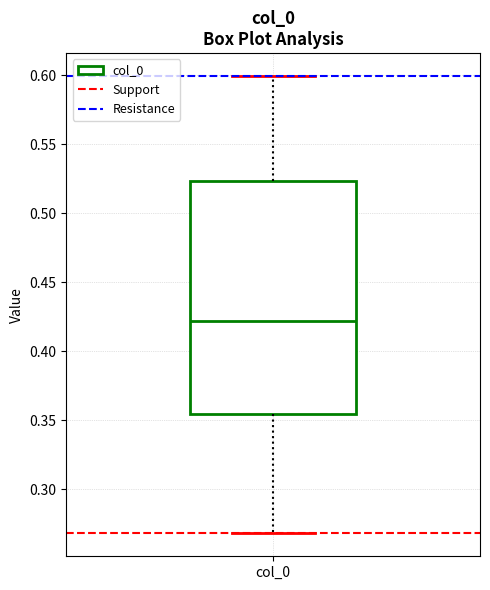

Read this box plot against the y-axis: the position of the median line, the range covered by the box, and the ends of both whiskers. The values are not printed on the chart, so give them approximately, as read against the axis.

median 0.420, box 0.355 to 0.525, whiskers 0.270 to 0.600